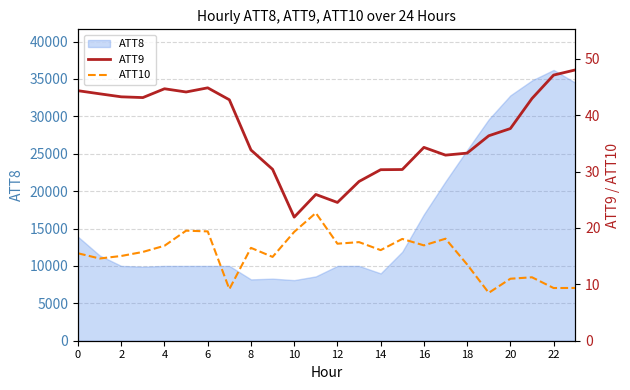

Is it true that ATT8 equals 24288 at 0?

False